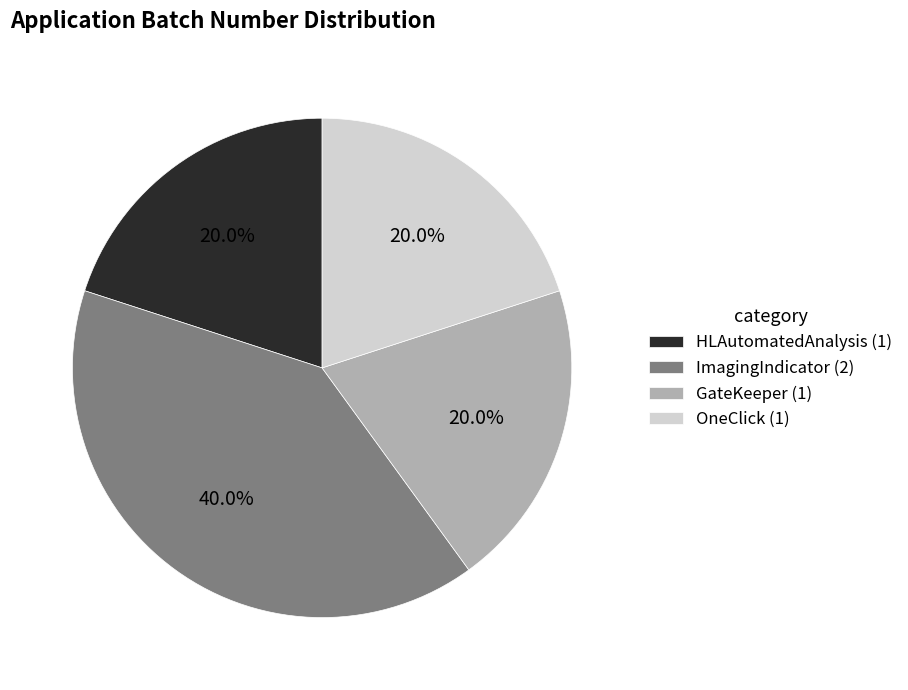

True or false: HLAutomatedAnalysis accounts for 20% of the total.

True